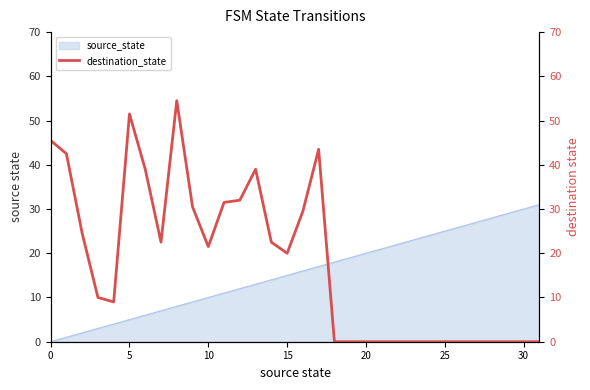

Is it true that the value at 14 is 22.5?

True